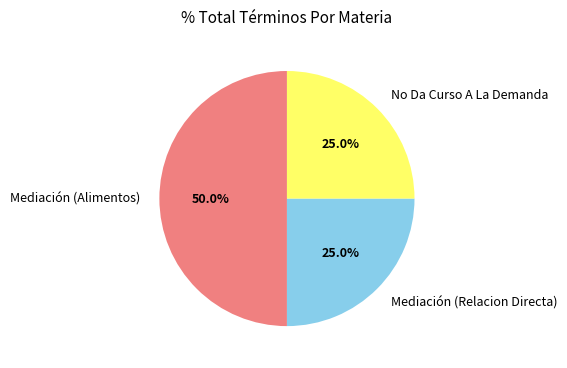

Which category has the biggest portion of the pie?

Mediación (Alimentos)